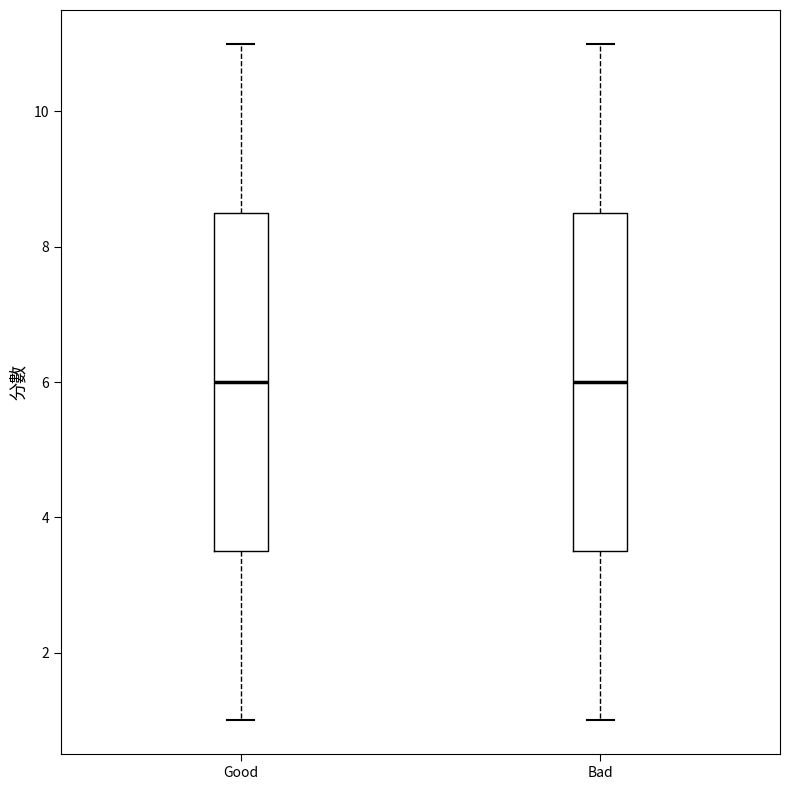

Where does the median line of the box for Bad sit on the y-axis? The values are not printed on the chart, so give them approximately, as read against the axis.

6.0